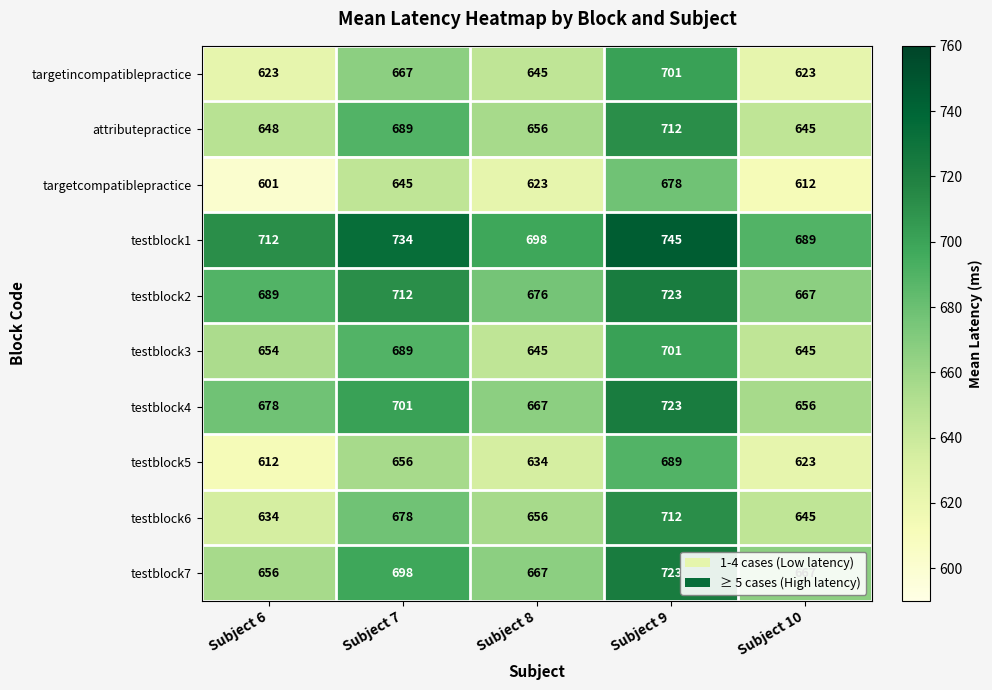

Read the testblock7 value at Subject 10.

667